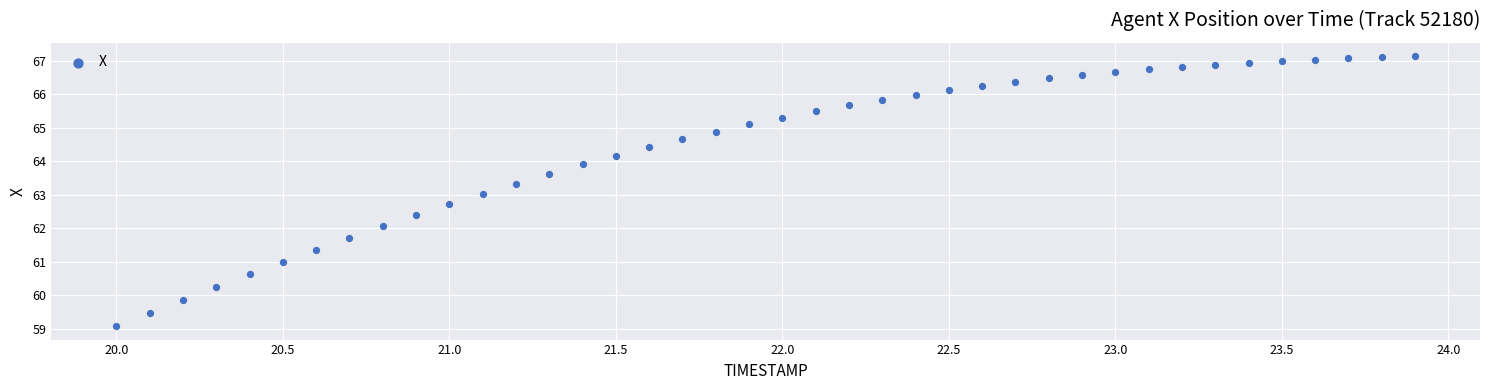

What is the range of Y values (max minus min)?

8.0